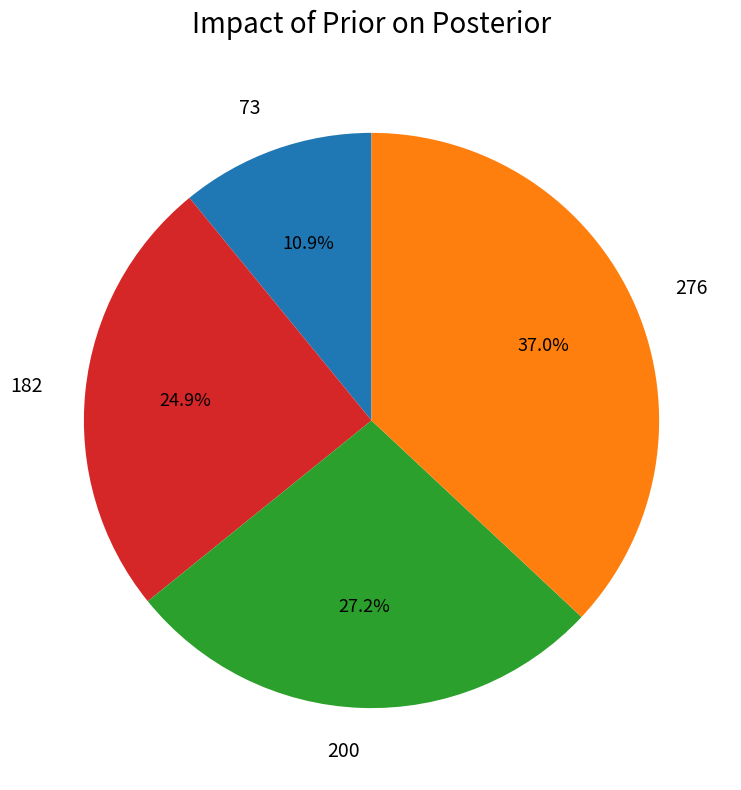

Is there a majority slice in this chart?

No